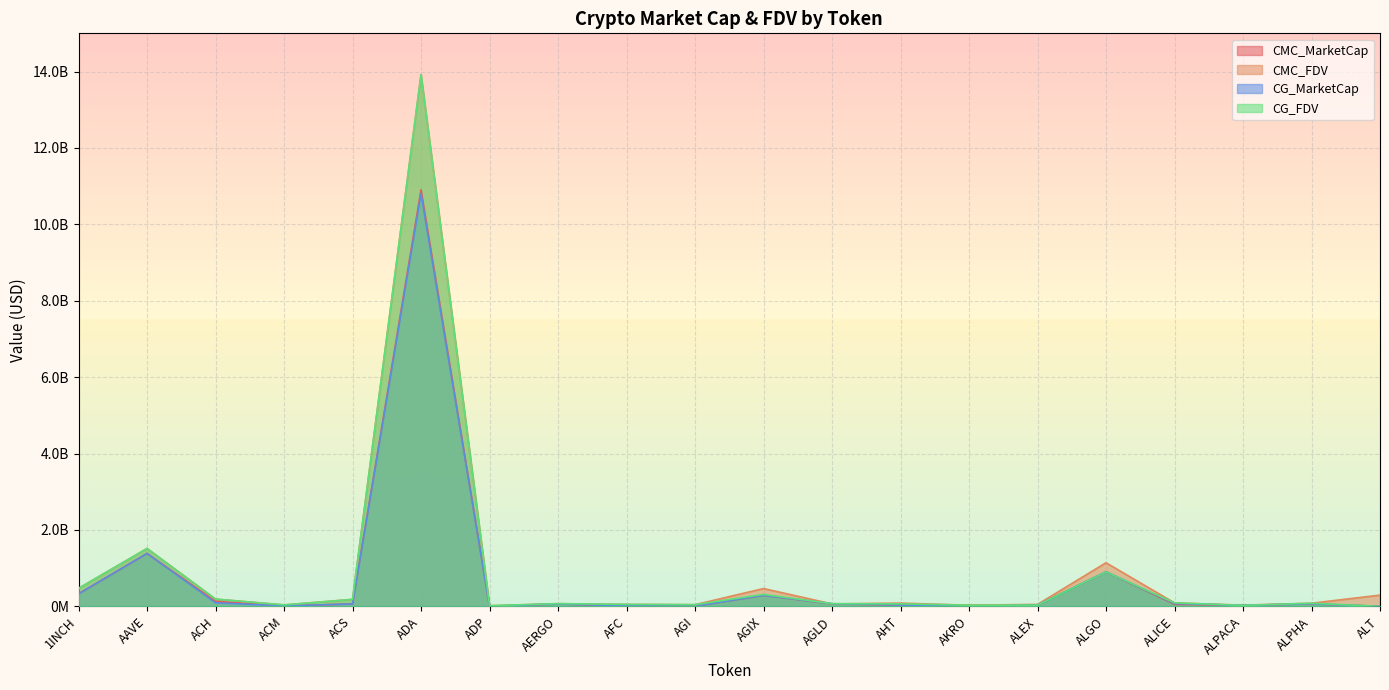

Read the CG_MarketCap value at 1INCH.

327418723.0